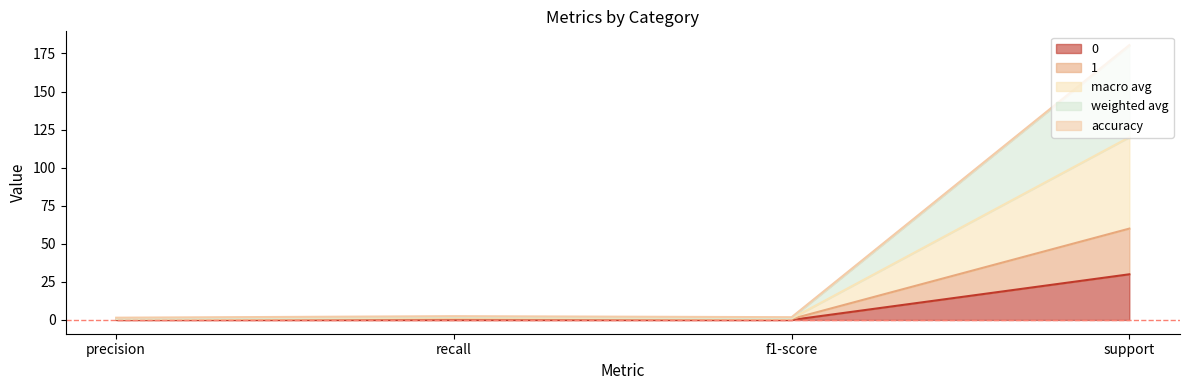

The macro avg series shows 1.9 at f1-score. True or false?

False